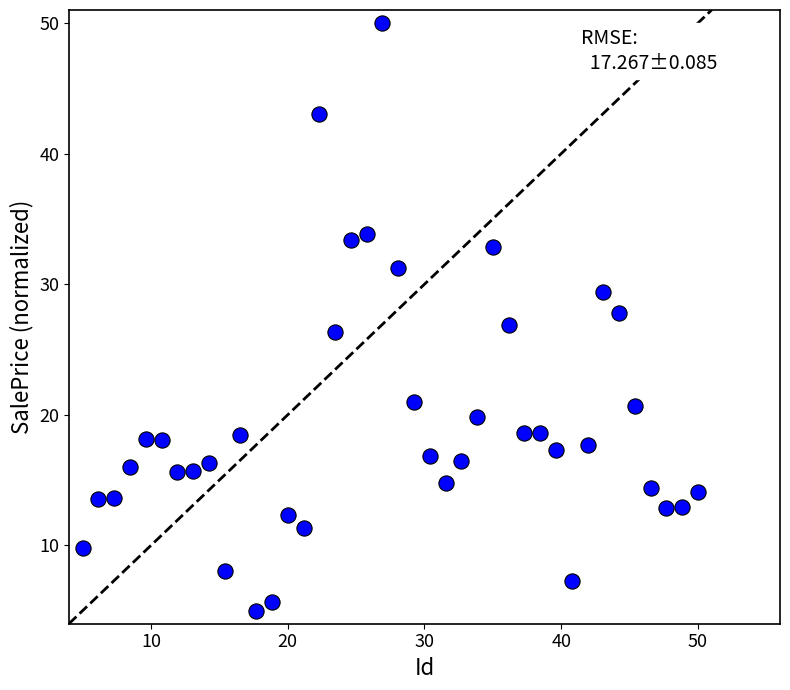

What is the range of X values (max minus min)?

45.0